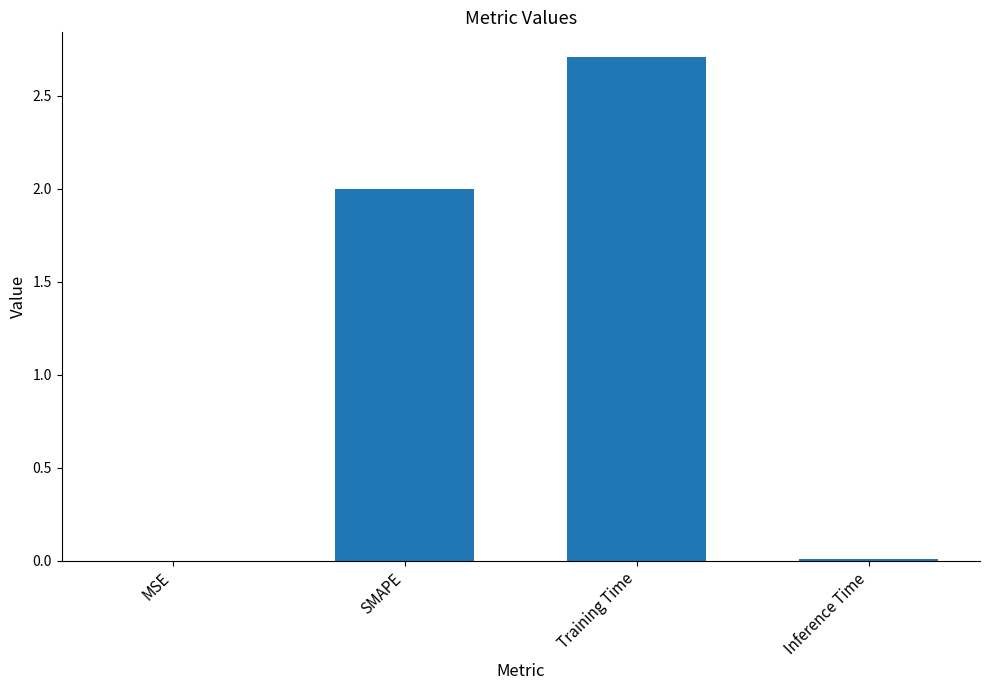

The chart shows a value of 4.8 at Training Time. True or false?

False